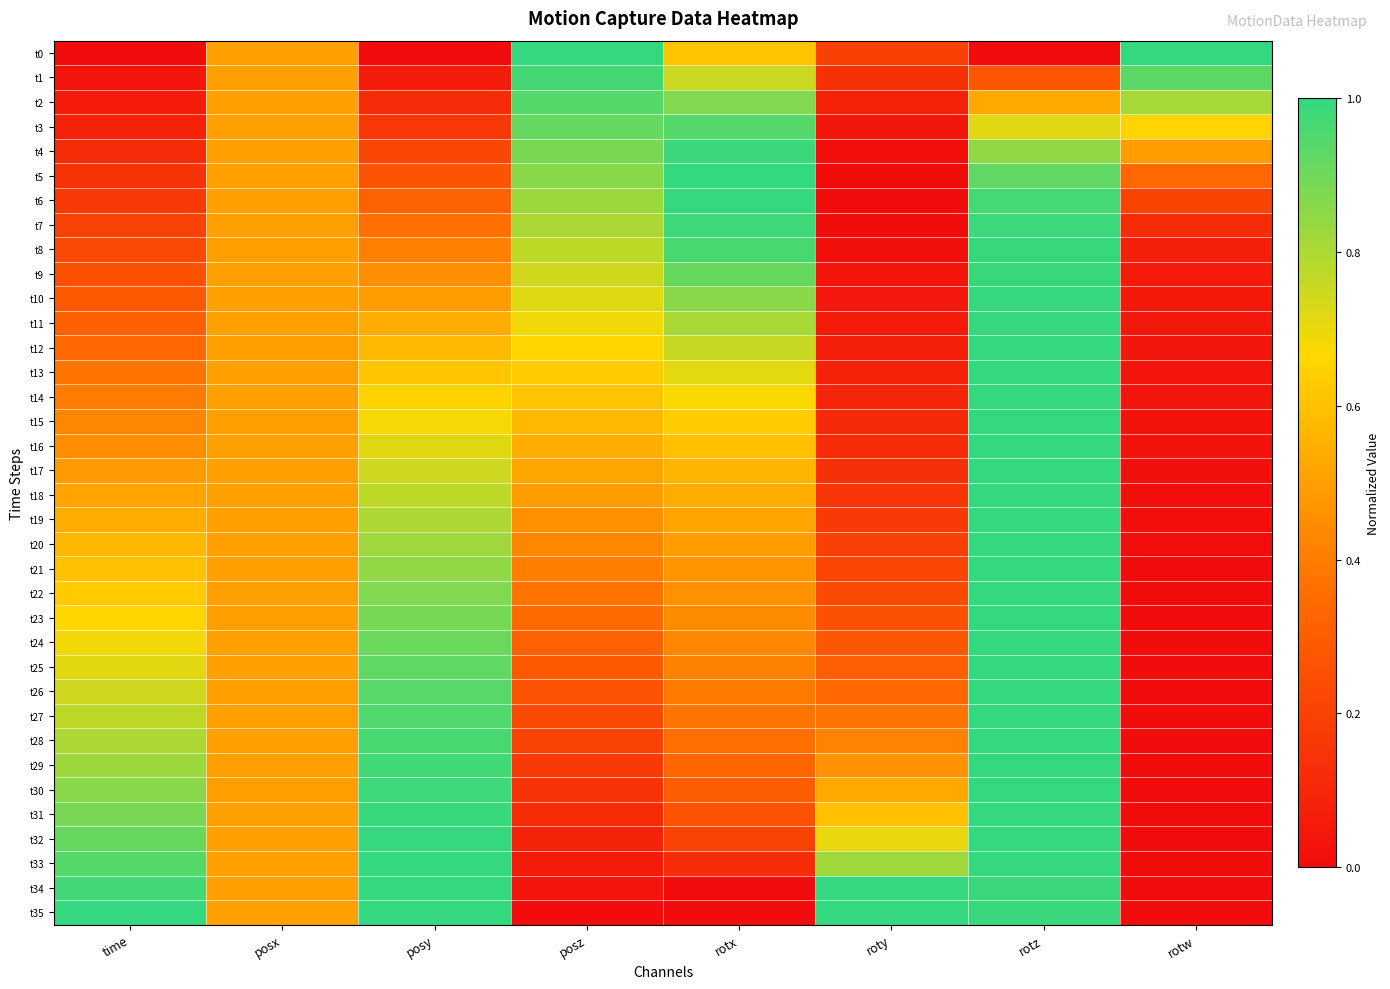

What is the difference between the highest and lowest values at rotw?

1.0